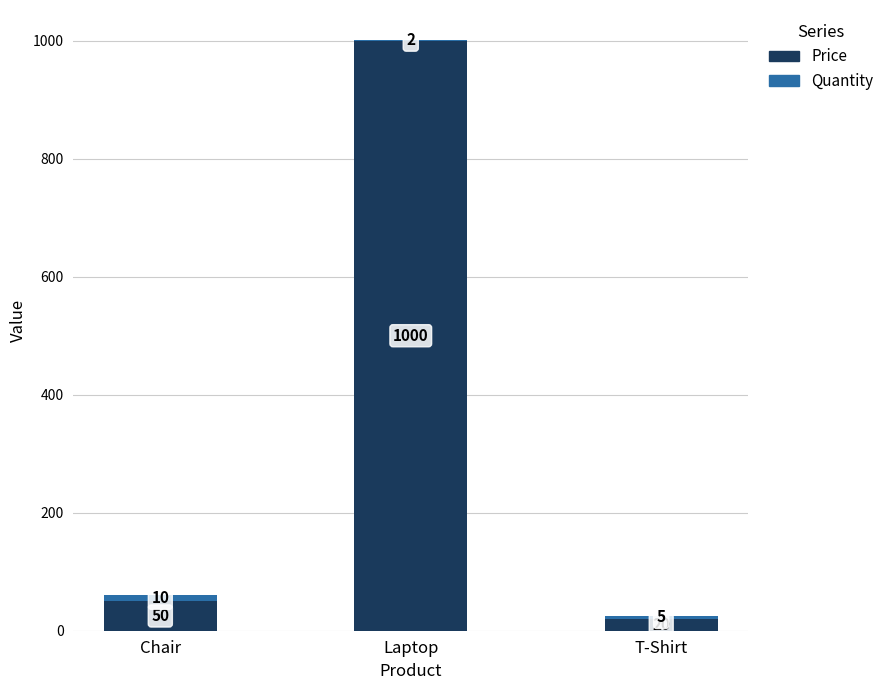

How many distinct data groups are displayed?

2